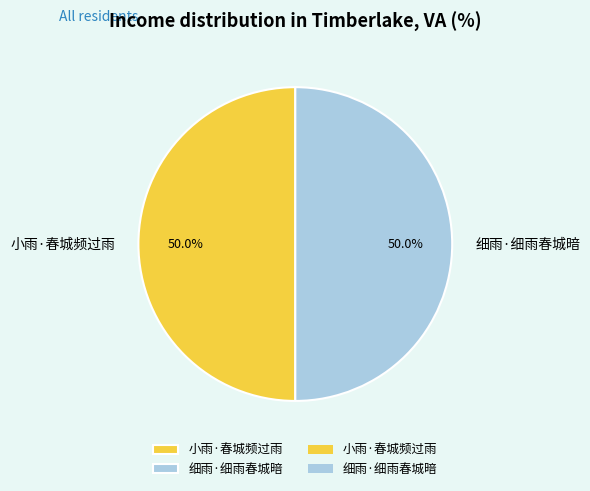

What is the ratio of the value at 细雨·细雨春城暗 to the value at 小雨·春城频过雨?

1.0